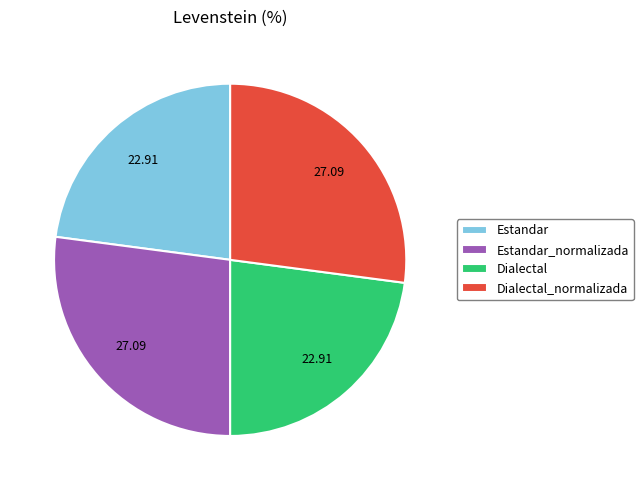

Is there any slice that represents more than half of the pie?

No